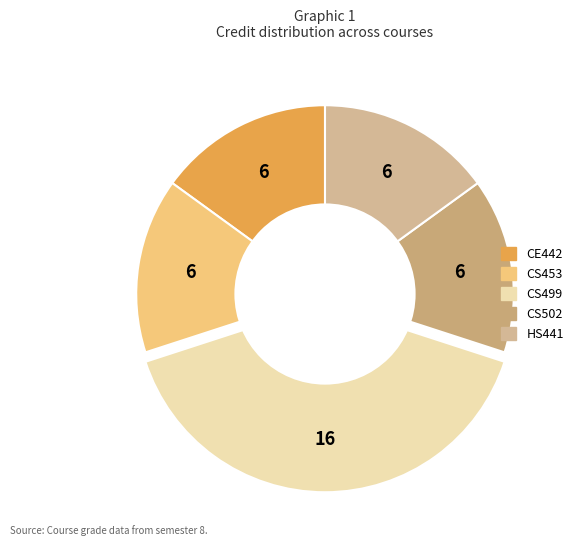

Which category has the biggest portion of the pie?

CS499